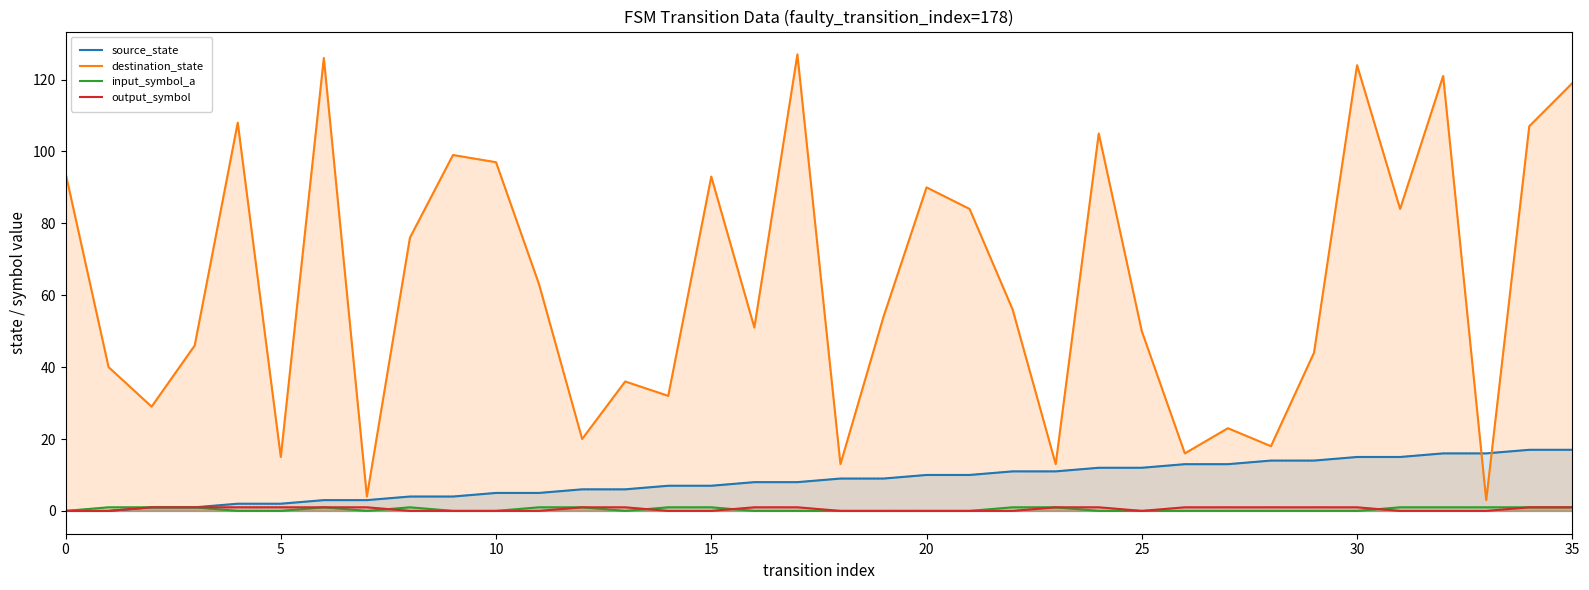

What is the total value across all series at 12?

28